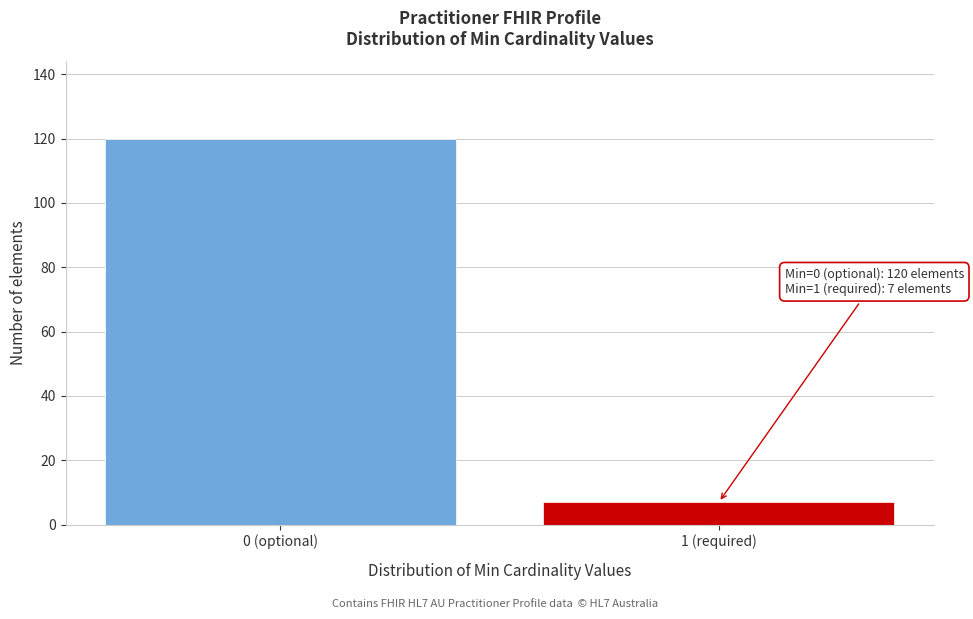

Reading left to right, what are all the values shown in this chart?

120	7